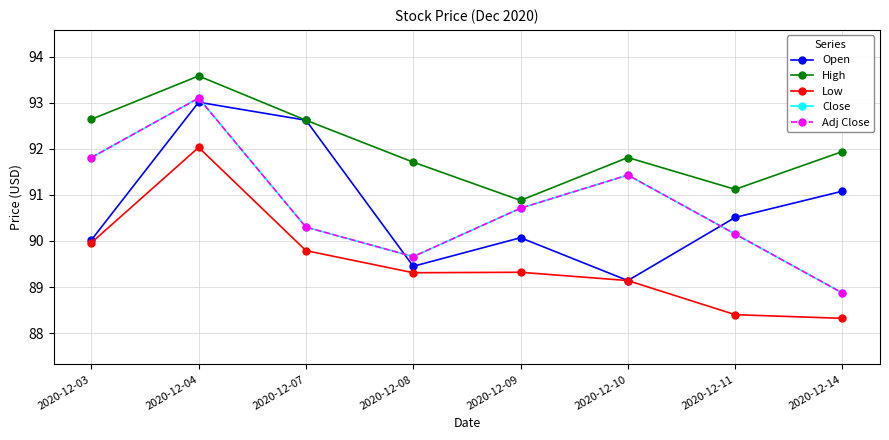

Between 2020-12-03 and 2020-12-14, which is larger?

2020-12-14